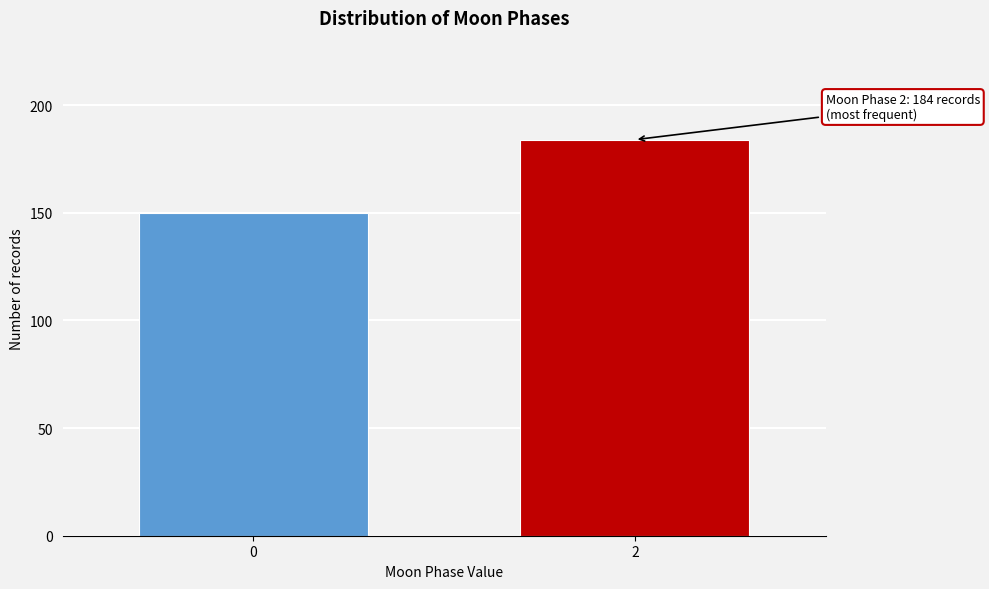

Reading left to right, list all the values displayed in this chart.

0=150	2=184